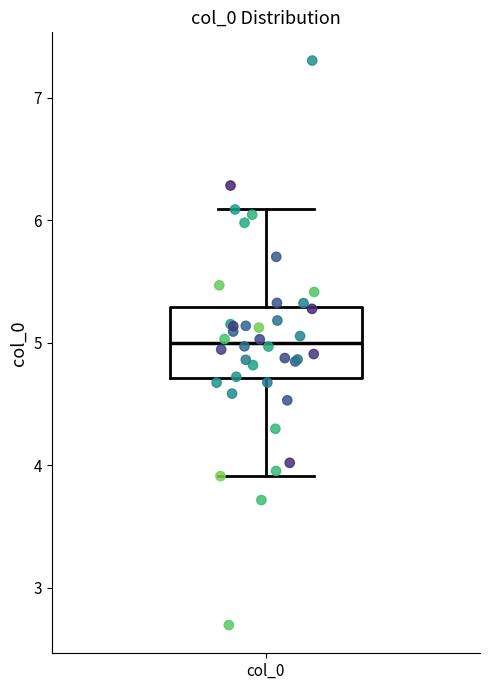

Where is the lower edge of the box for col_0 on the y-axis? The values are not printed on the chart, so give them approximately, as read against the axis.

4.7